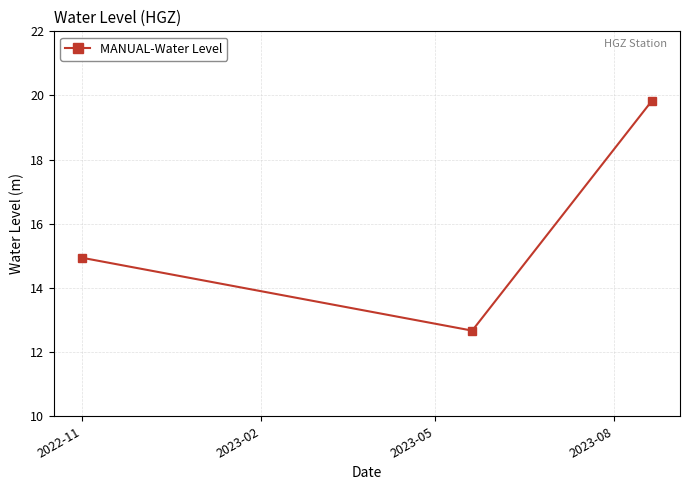

Count the number of categories in the chart.

3